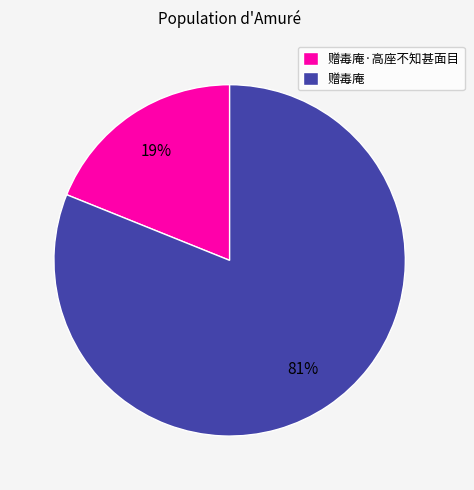

How many segments does this pie chart have?

2